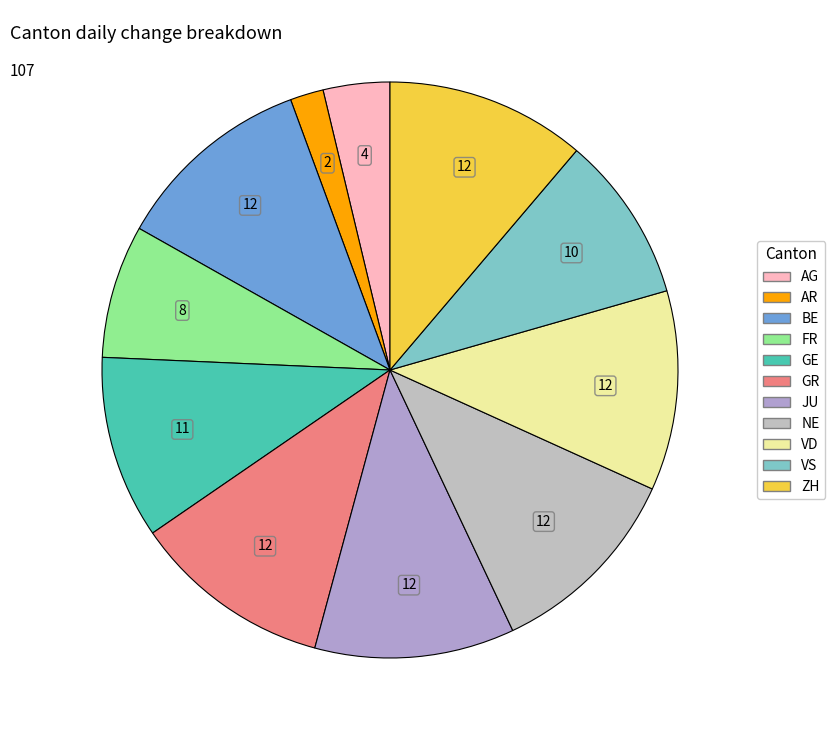

How many segments does this pie chart have?

11